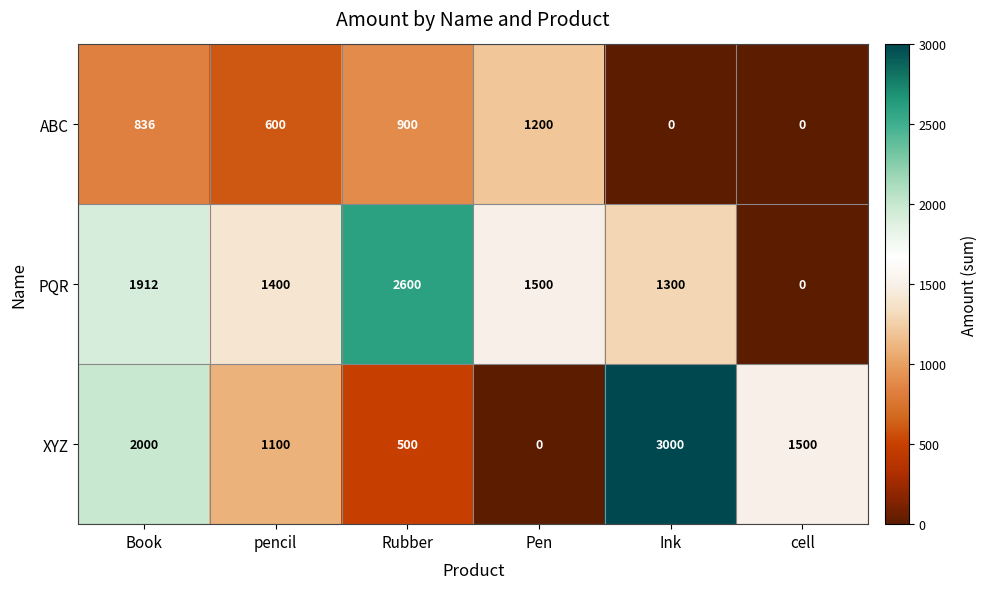

Reading right to left, what are all the values shown in this chart?

ABC: cell=0	Ink=0	Pen=1200	Rubber=900	pencil=600	Book=836
PQR: cell=0	Ink=1300	Pen=1500	Rubber=2600	pencil=1400	Book=1912
XYZ: cell=1500	Ink=3000	Pen=0	Rubber=500	pencil=1100	Book=2000